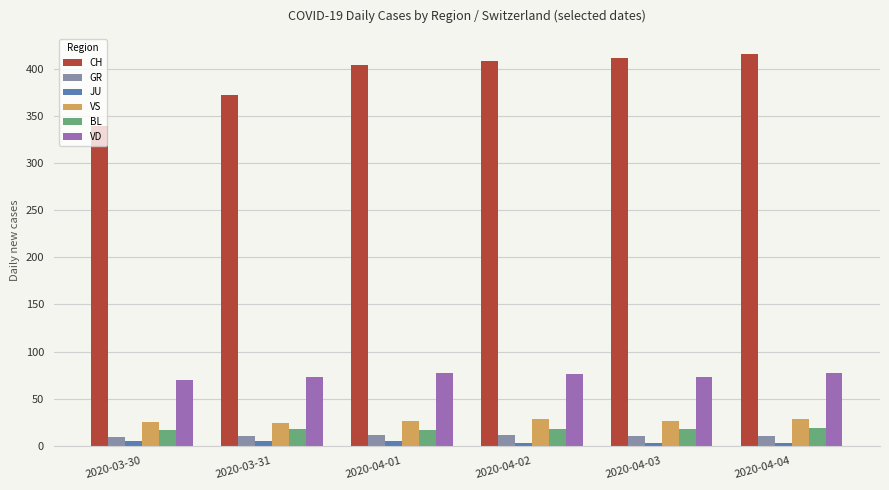

What is the difference between the second highest and second lowest values in the GR series?

1